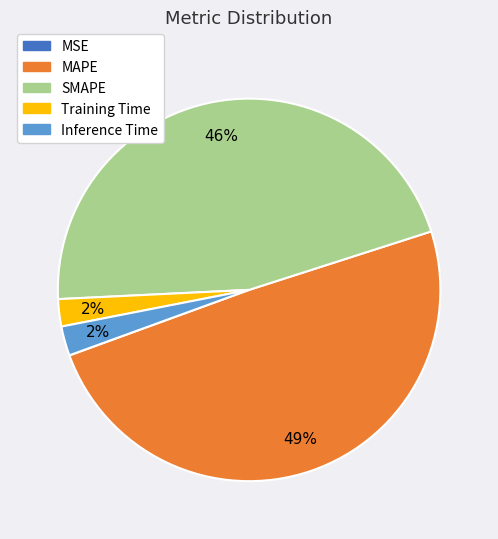

Which slice is the largest?

MAPE